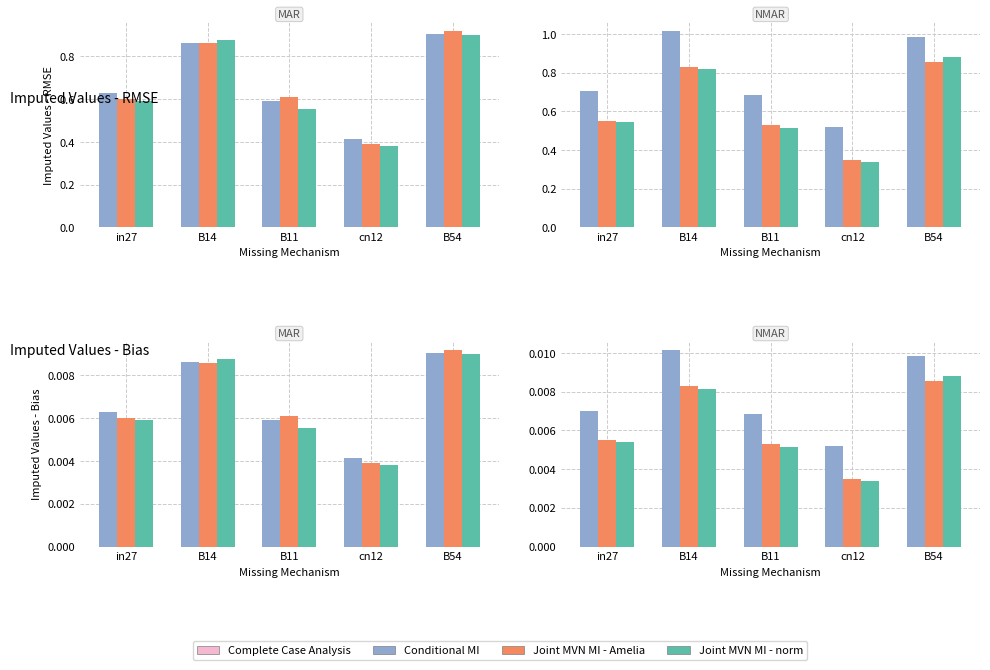

At which label is job483_scenario0_945 closest to 0?

cn12